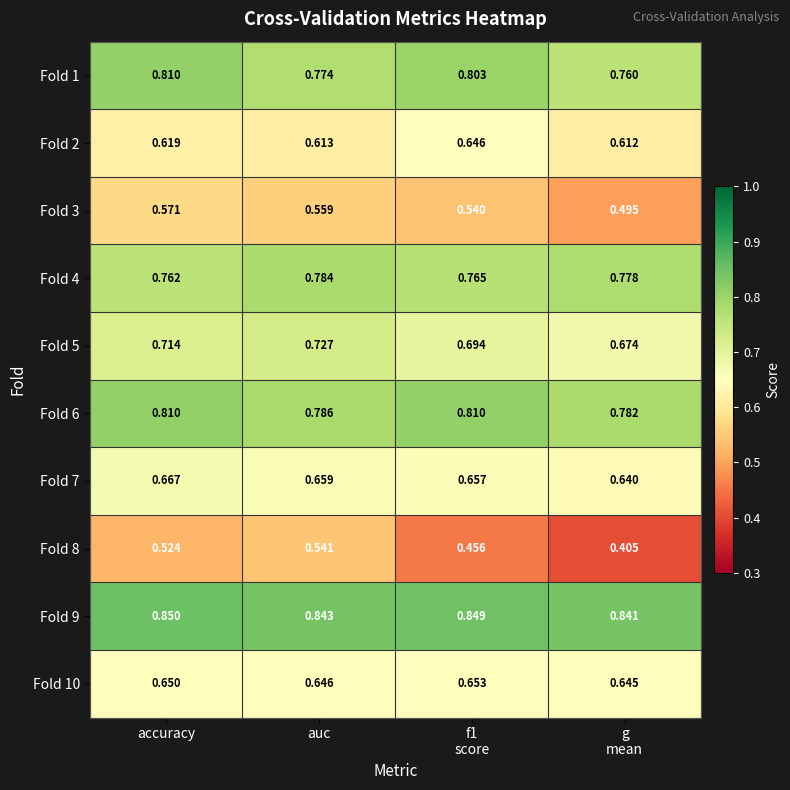

Rank the series at f1
score from highest to lowest value.

Fold 9, Fold 6, Fold 1, Fold 4, Fold 5, Fold 7, Fold 10, Fold 2, Fold 3, Fold 8